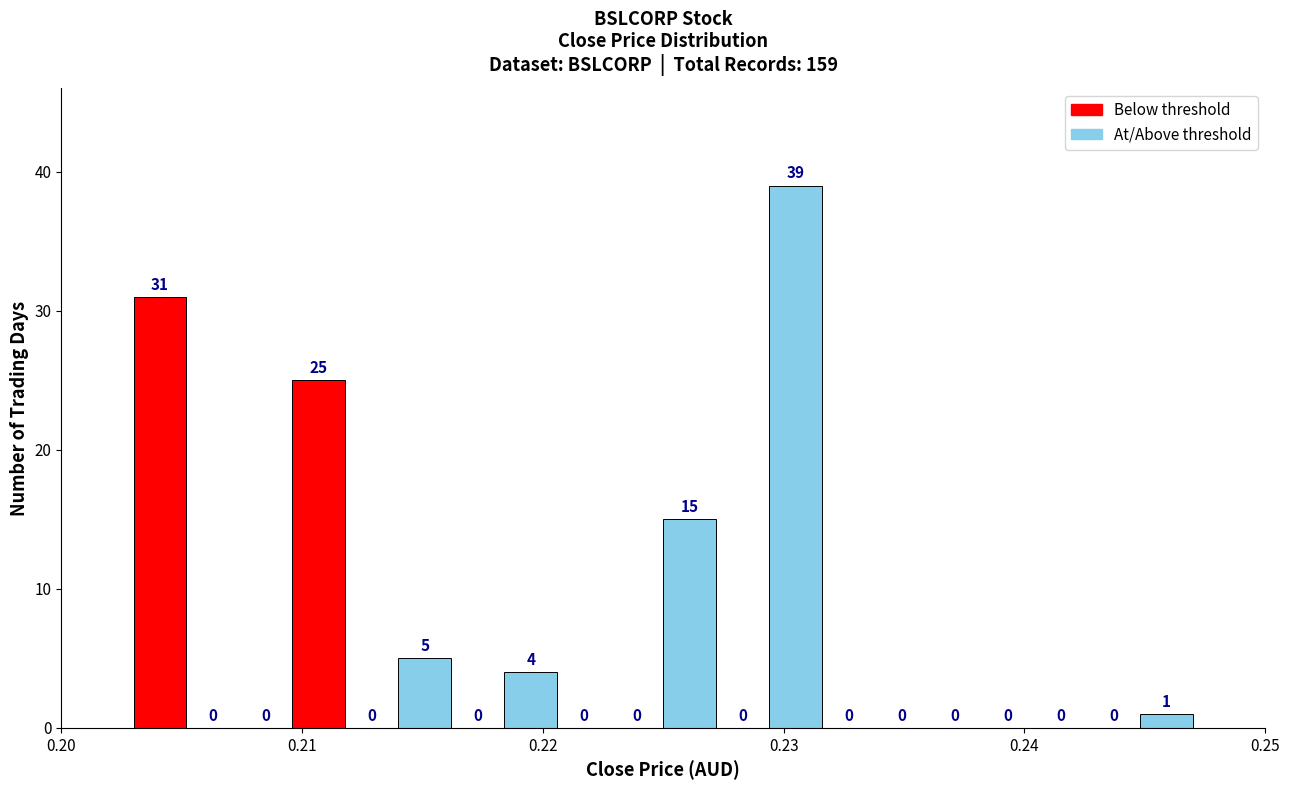

Around what value on the x-axis is the tallest bar? Give the approximate position of its centre, as read against the axis.

0.231